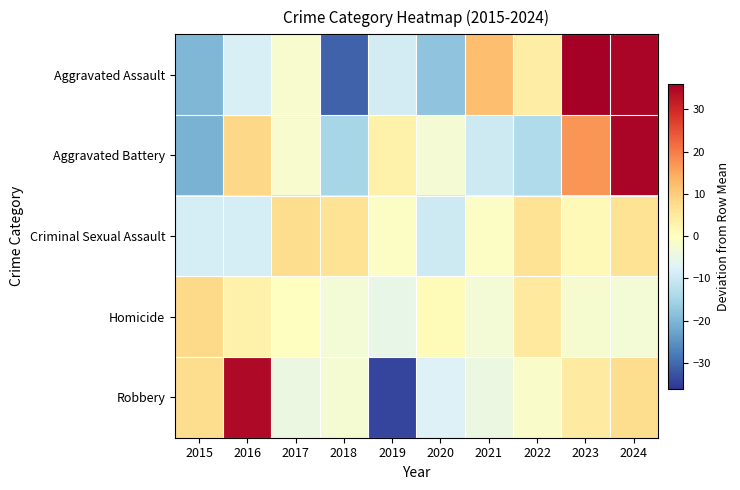

How many categories are shown in the chart?

10